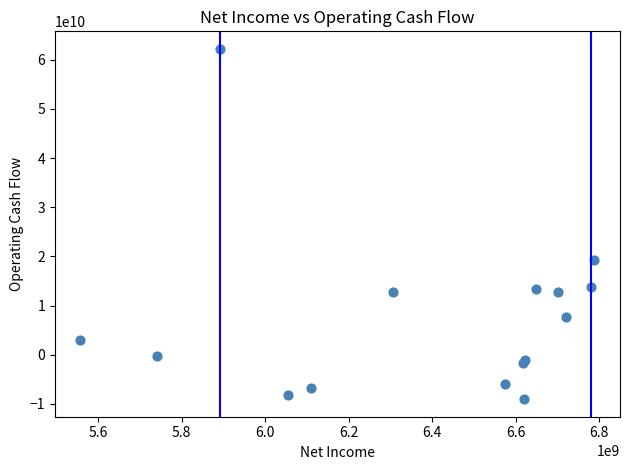

What Y value in the scatter plot is closest to 26579600500?

19347753000